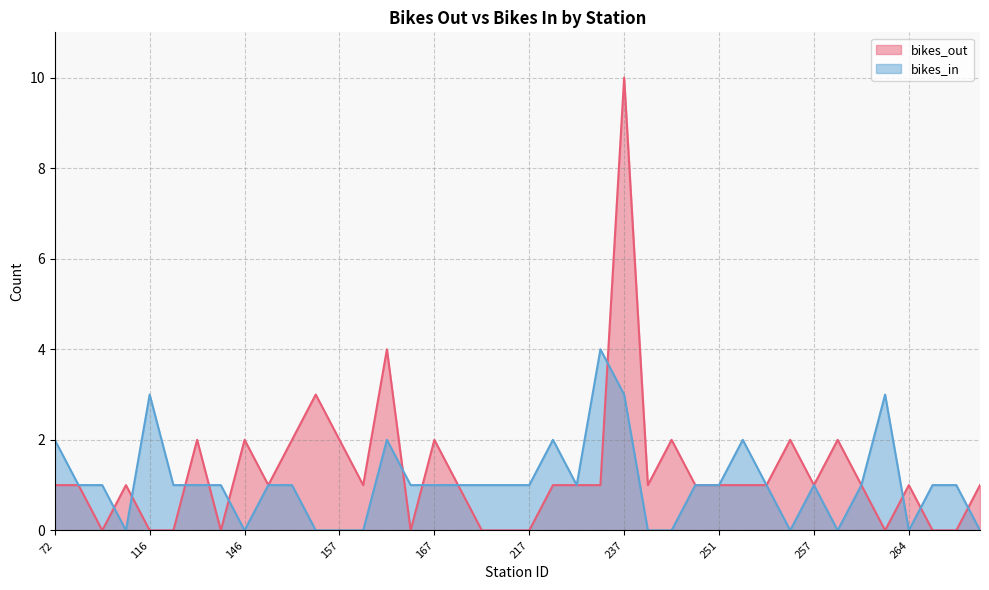

Which series has the largest total across all categories?

bikes_out